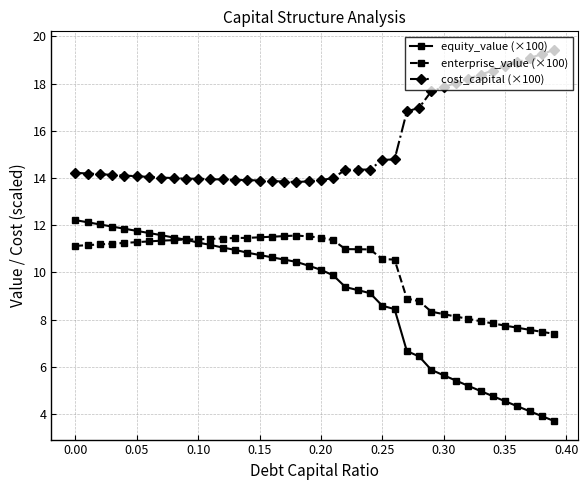

How many distinct data groups are displayed?

3